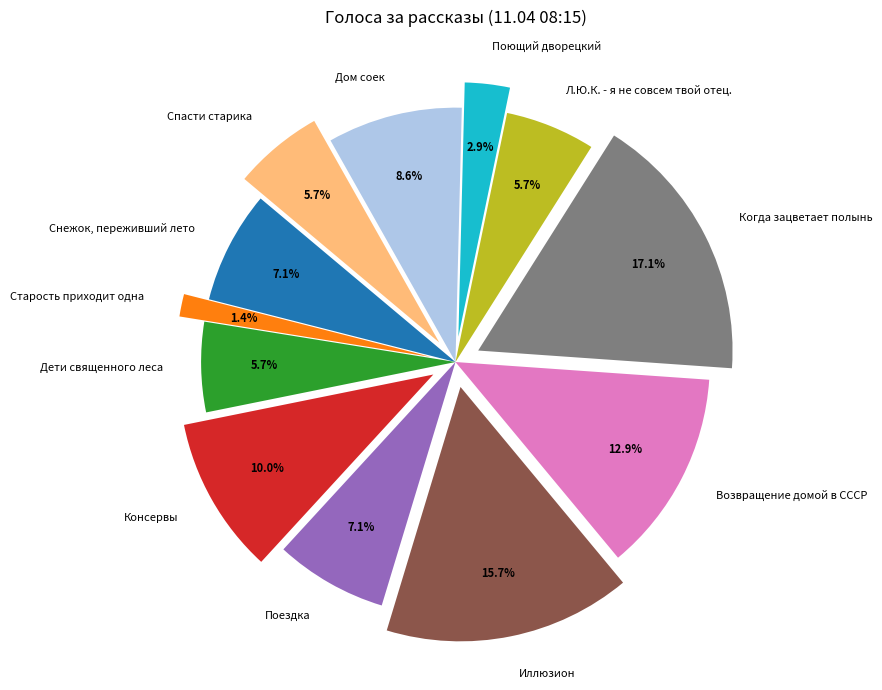

Is it true that Снежок, переживший лето is 15% of the pie?

False